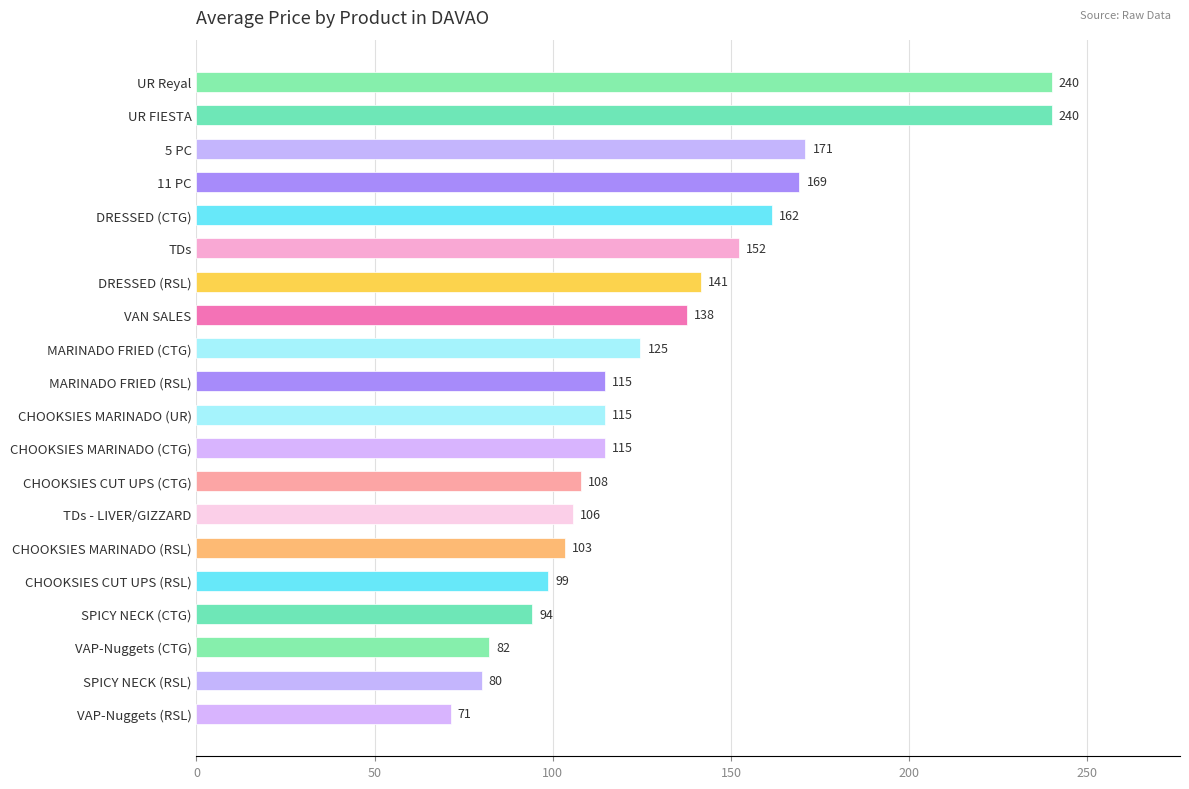

What is the difference between the maximum and second lowest values?

160.0